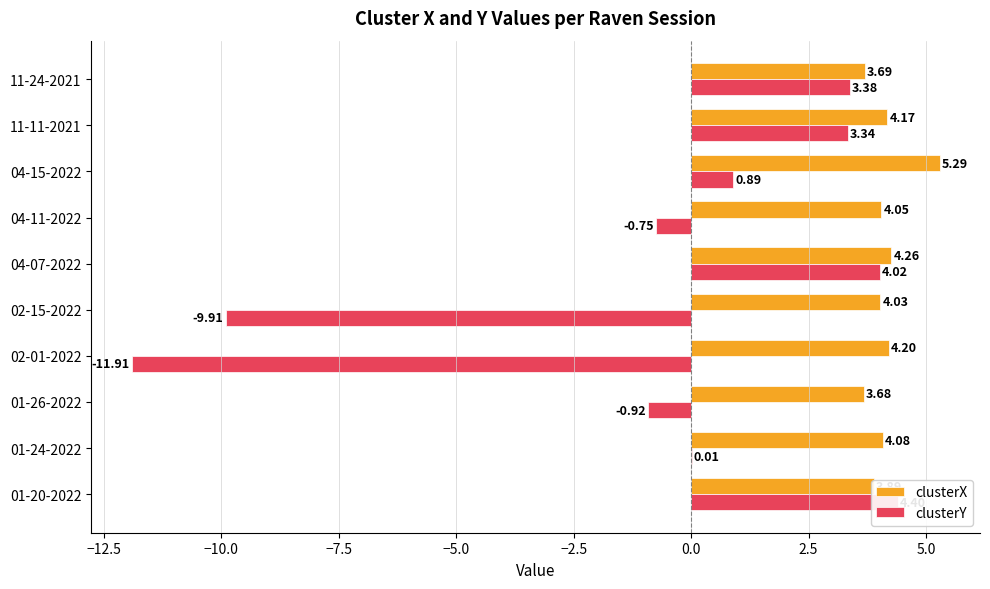

Does the chart contain any negative values?

Yes